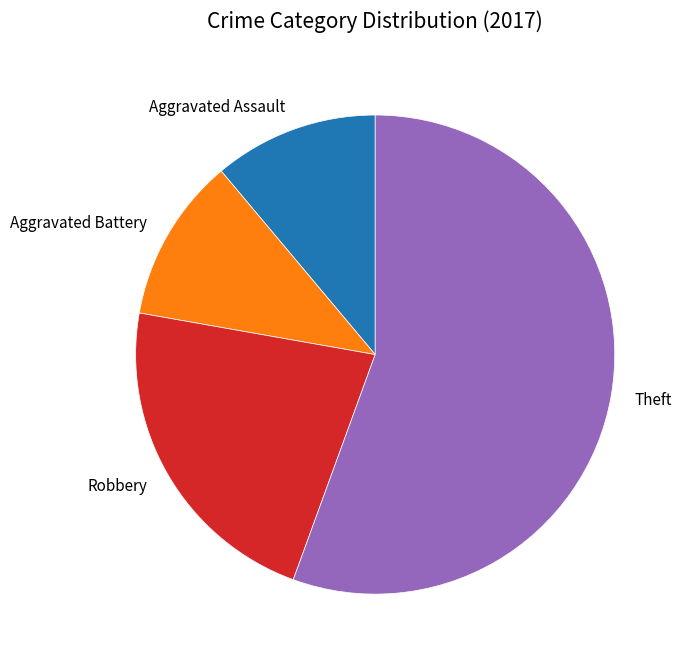

Which has a higher value, Theft or Aggravated Battery?

Theft